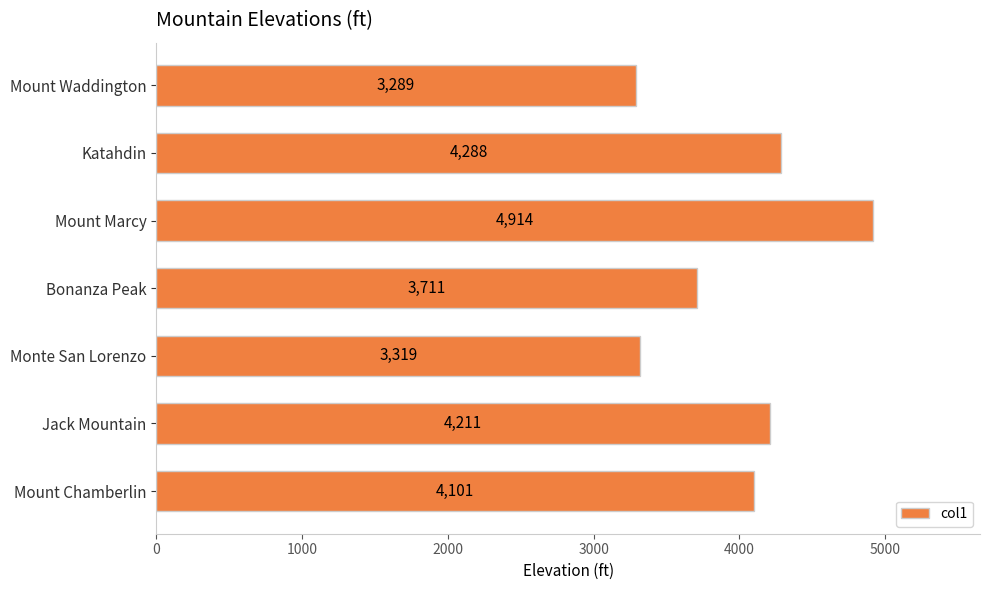

What is the greatest value displayed?

4914